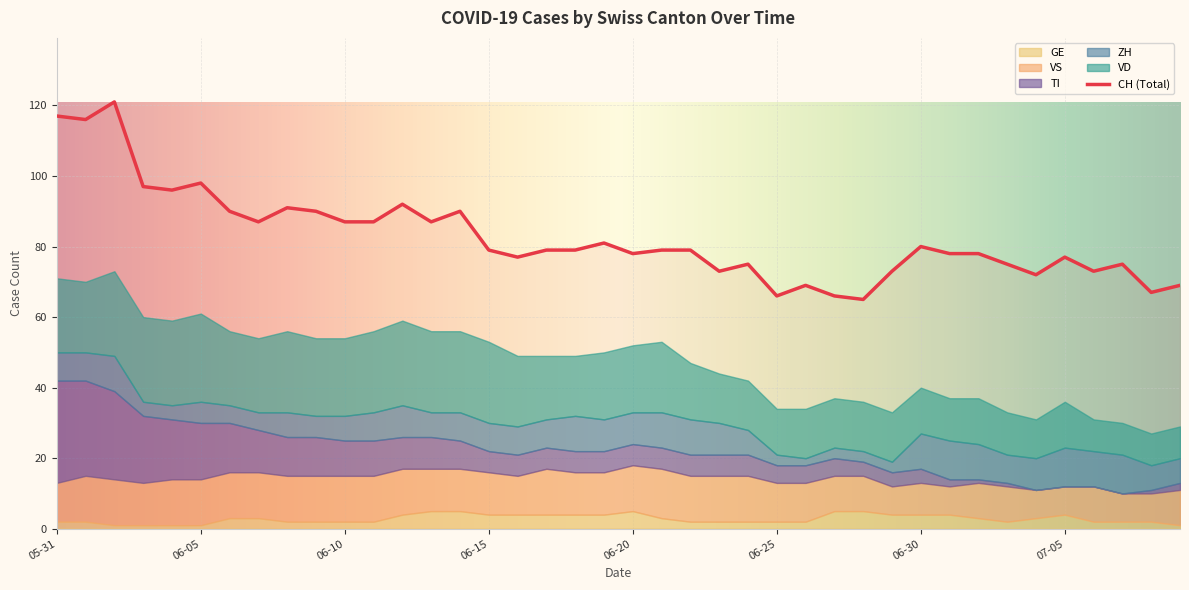

Which series has the largest total across all categories?

CH